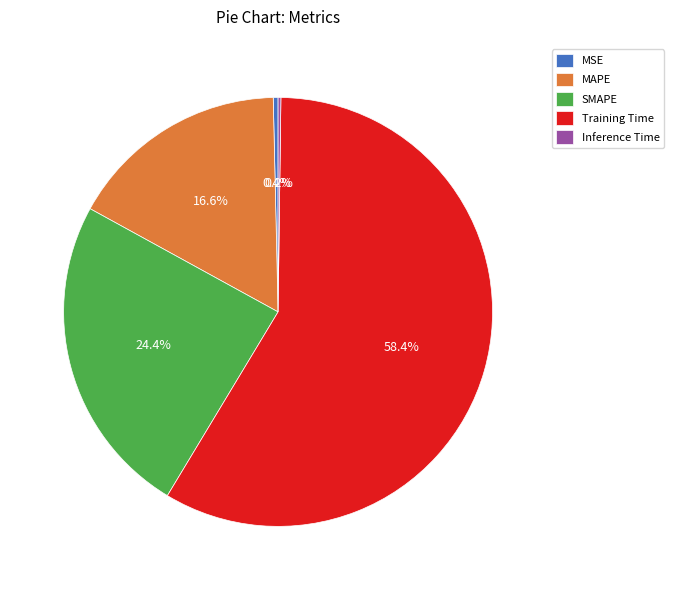

Is it true that MSE is 0% of the pie?

True